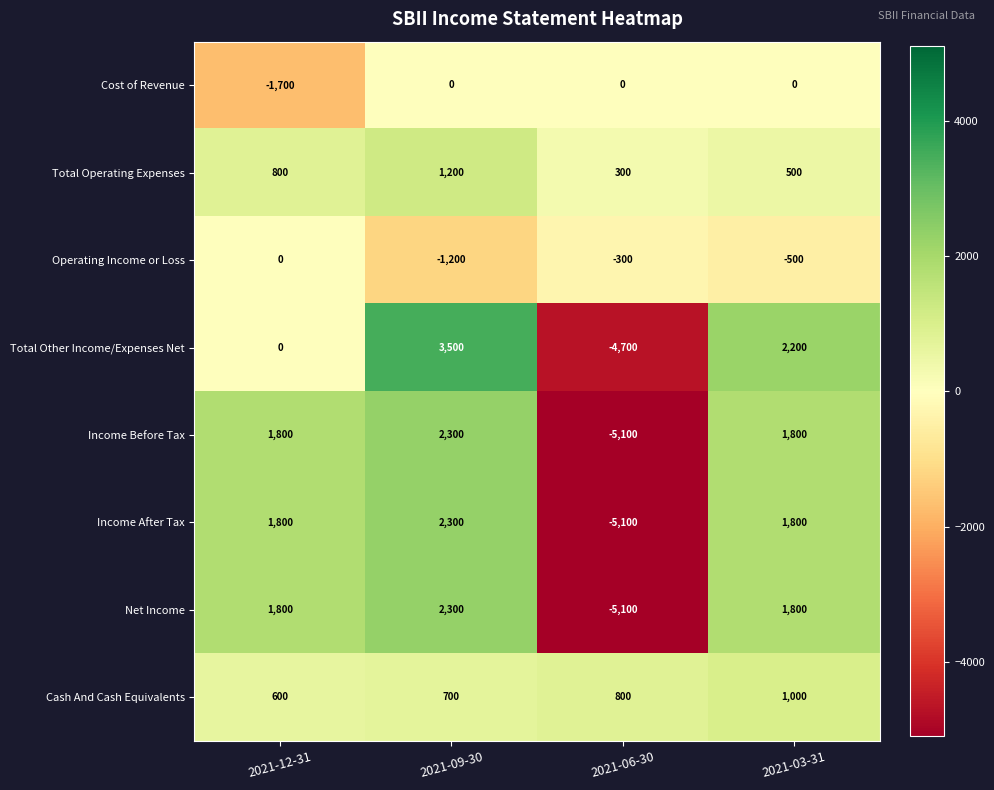

What is the average value of the Income After Tax series?

200